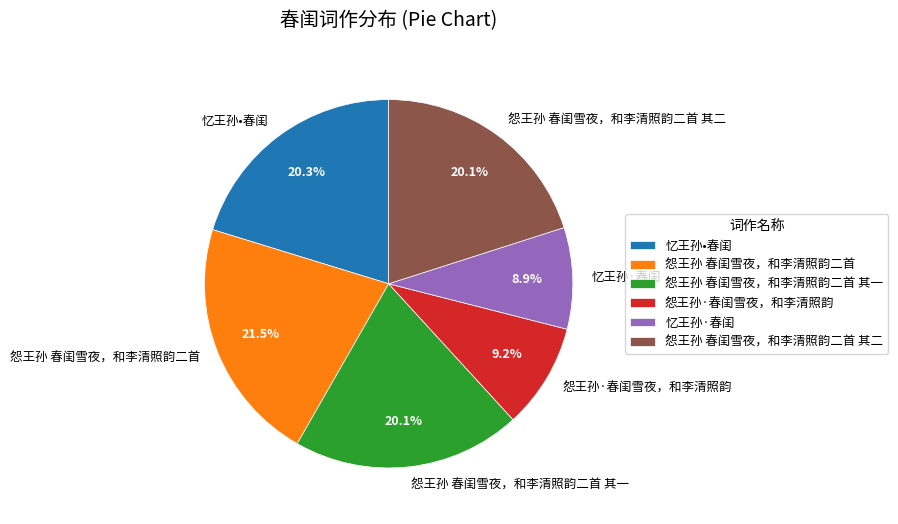

The 怨王孙 春闺雪夜，和李清照韵二首 其二 slice represents 20% of the pie. True or false?

True